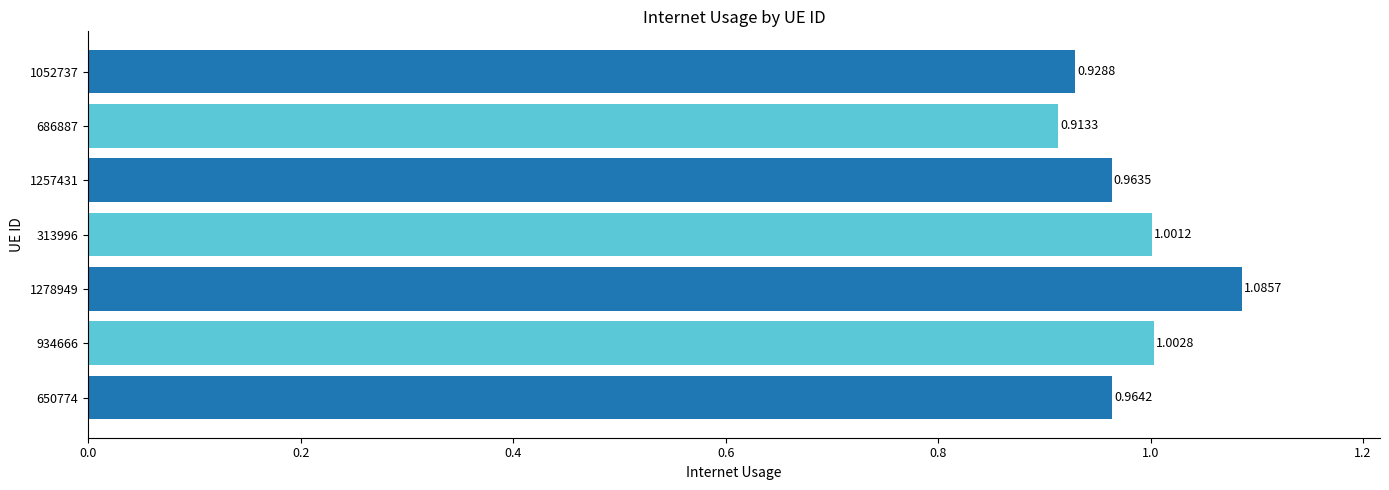

Rank the categories by value from highest to lowest.

1278949, 934666, 313996, 650774, 1257431, 1052737, 686887